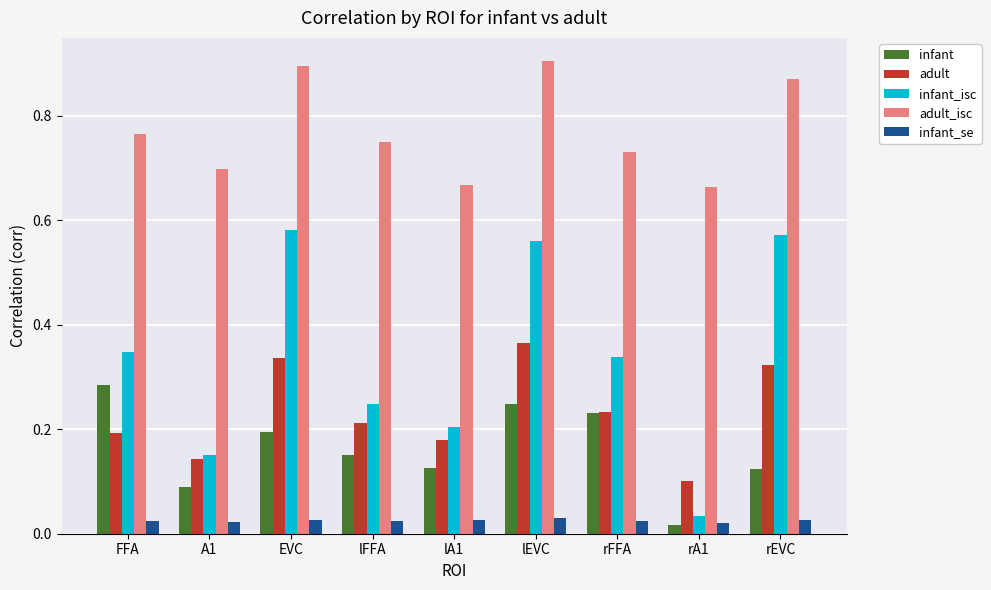

How many series are shown in this chart?

5